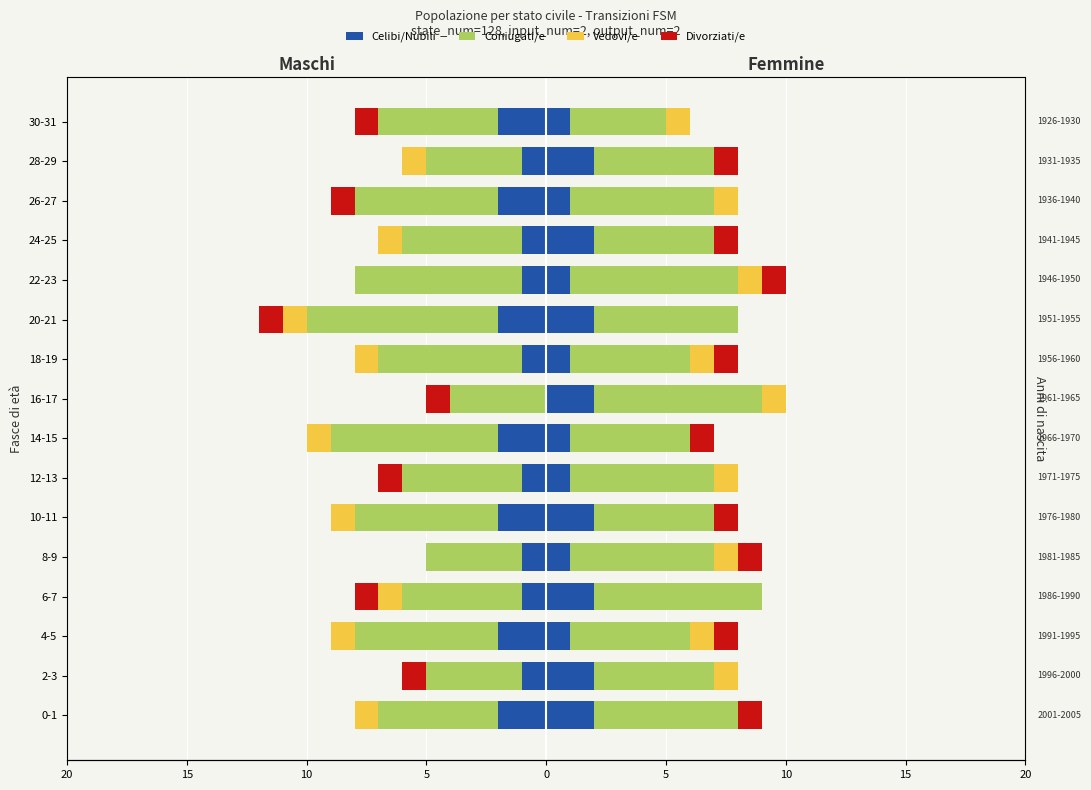

Is it true that Divorziati/e equals 0 at 8-9?

True